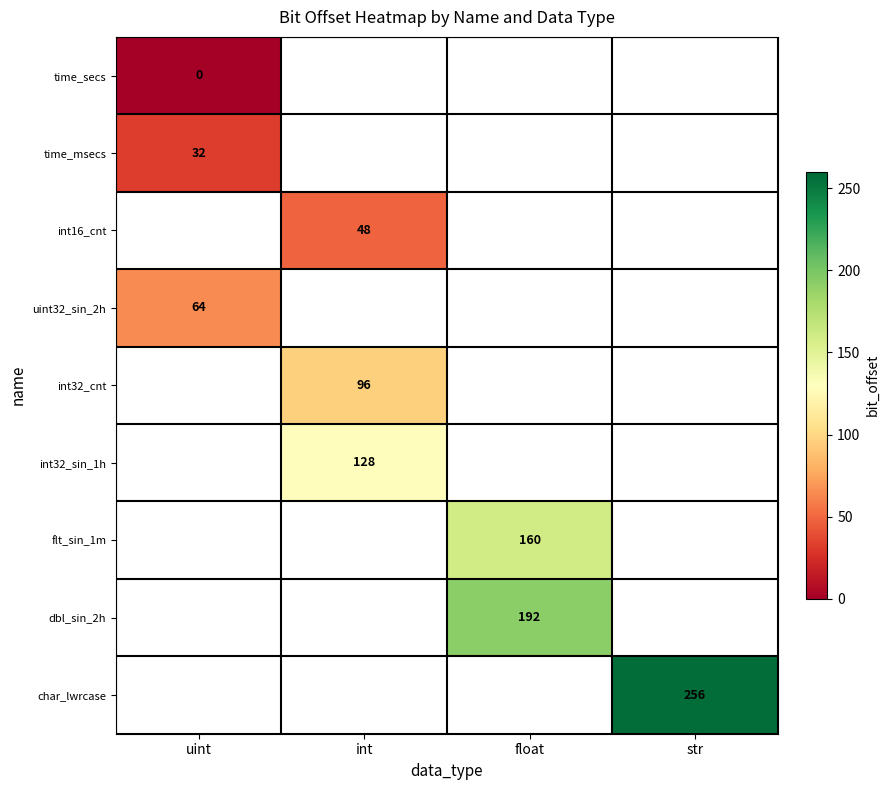

The int32_cnt series shows 23 at int. True or false?

False